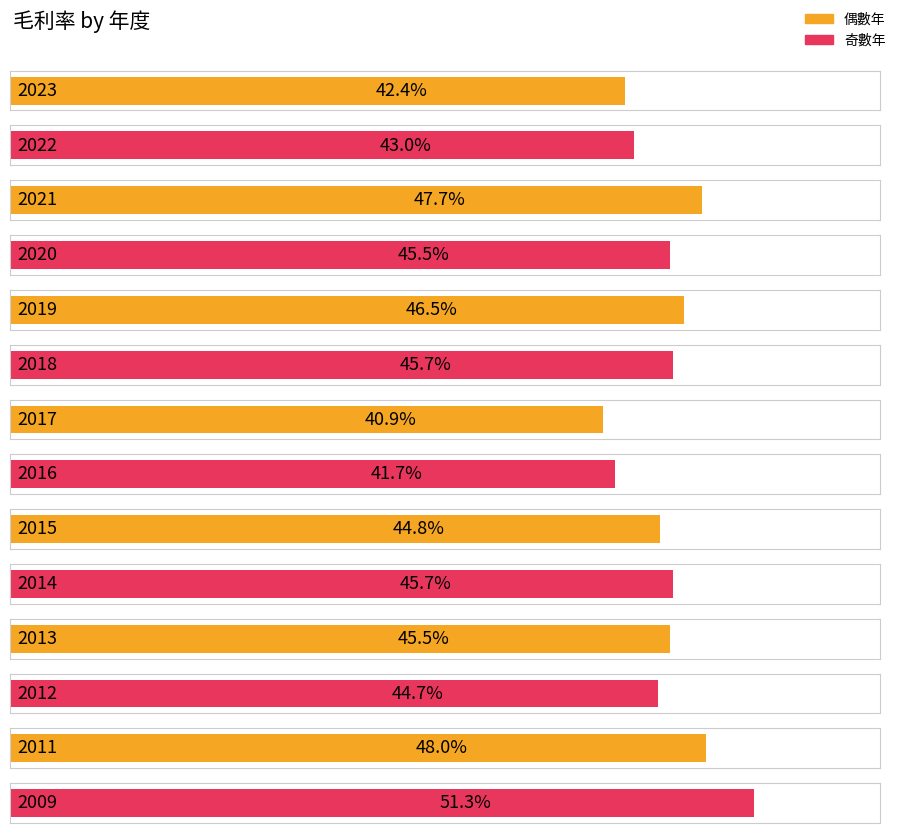

The value at 2021 is 21.8. True or false?

False